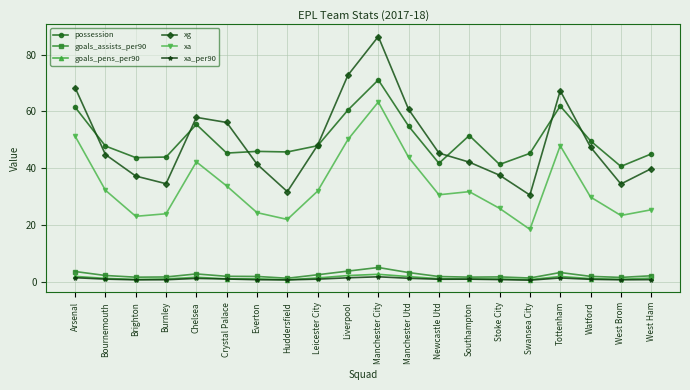

What is the total value across all series at Stoke City?

107.8